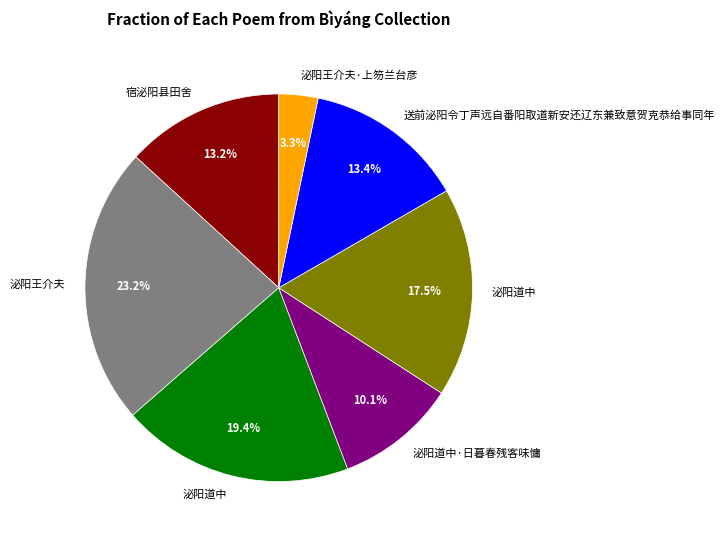

Does any single category account for the majority?

No